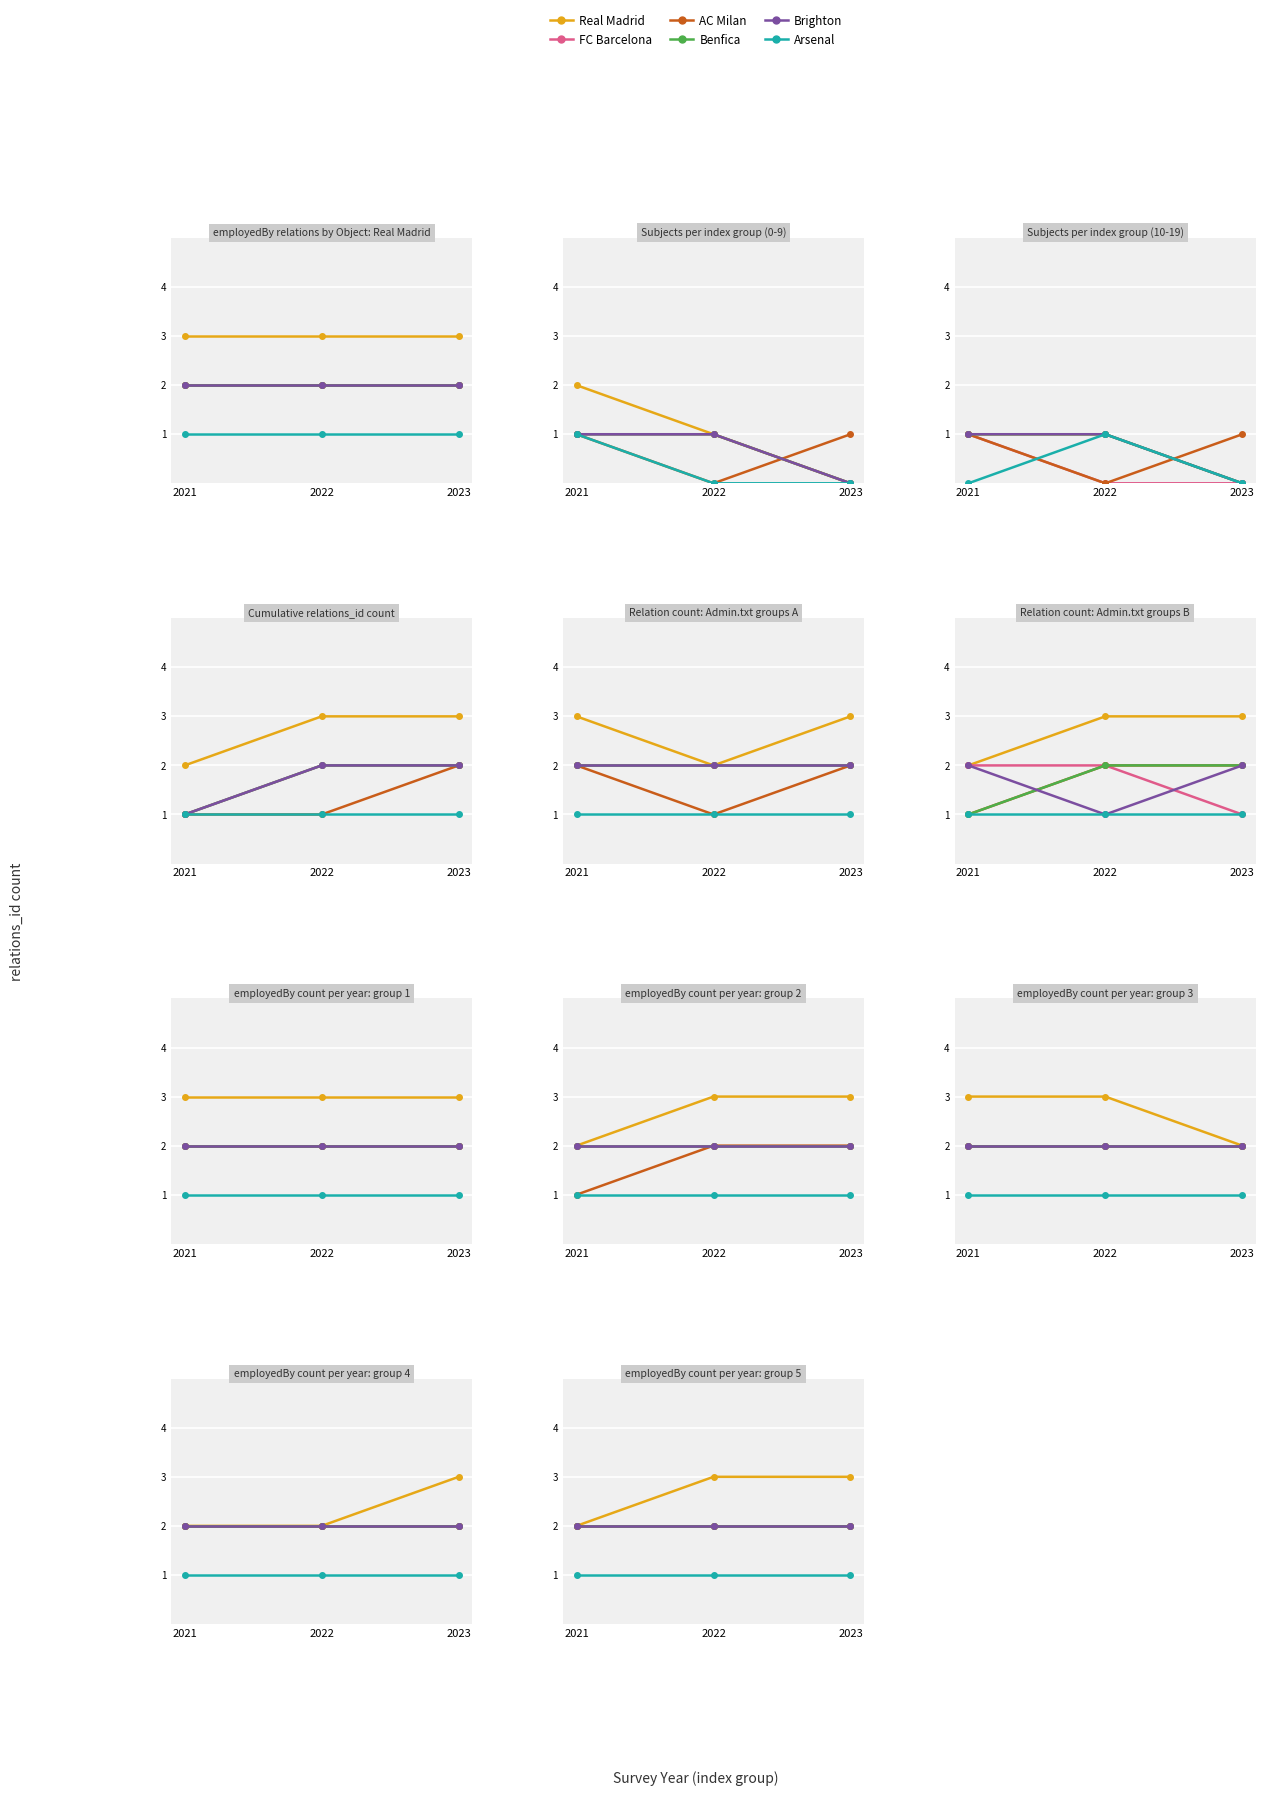

Is the value of Real Madrid at 2022 greater than the value of Brighton at 2023?

Yes